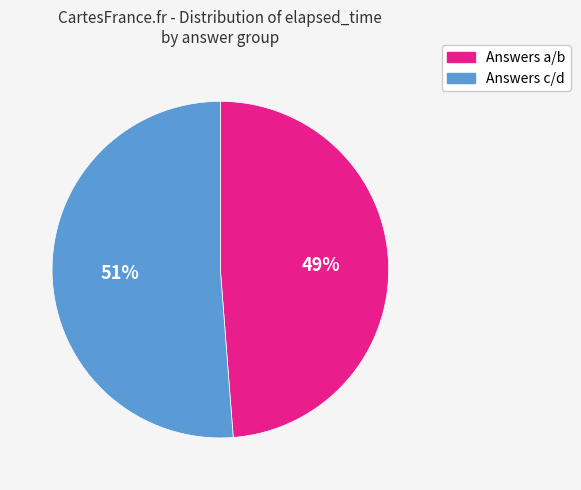

To the nearest percent, what is the difference between the largest and smallest slice percentages?

2%